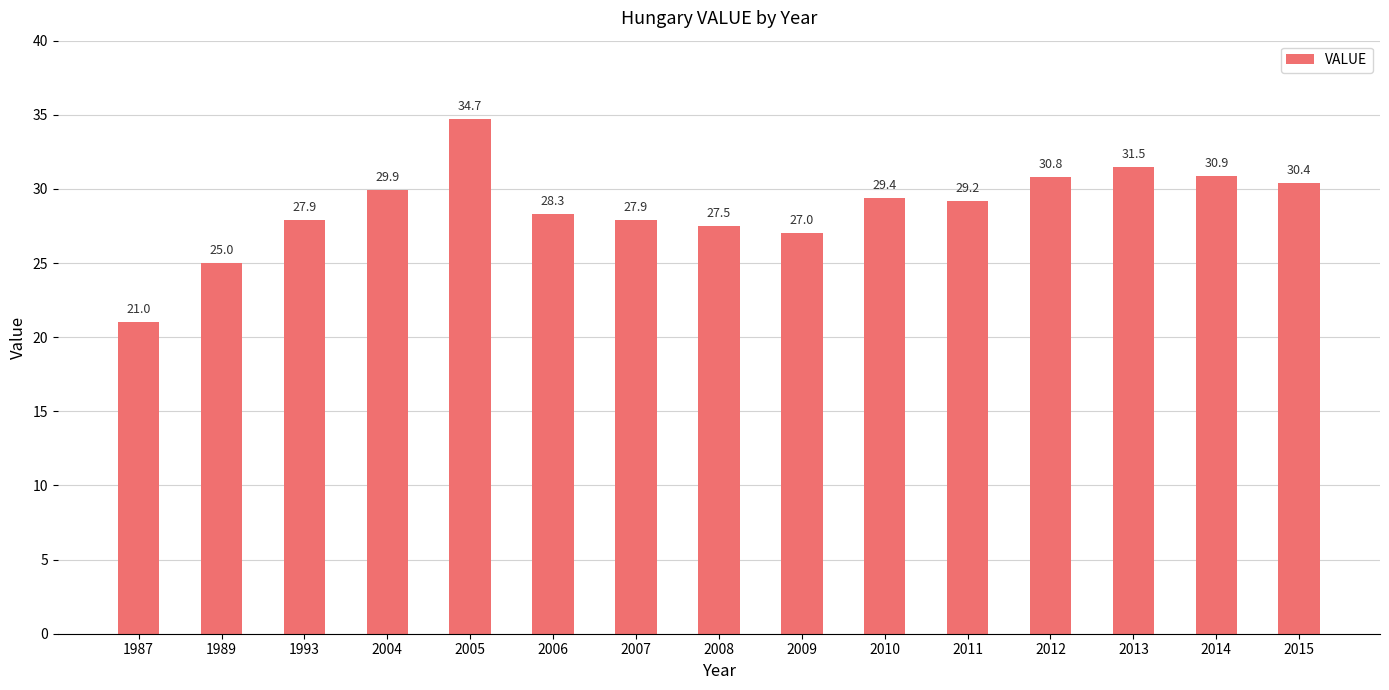

What is the sum of all values?

431.4